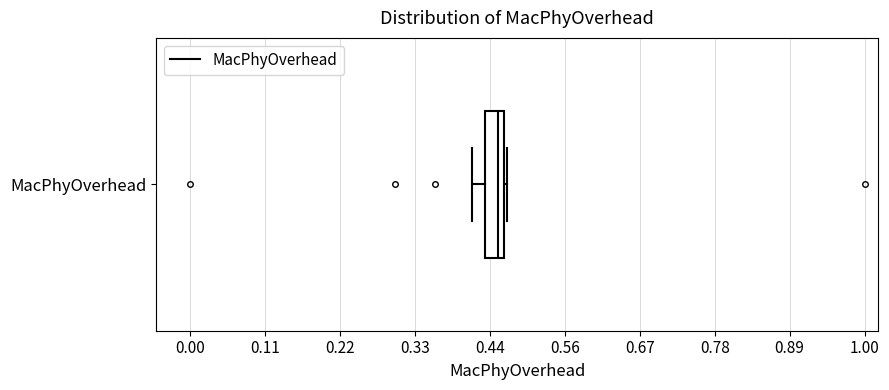

Where is the left edge of the box for MacPhyOverhead on the x-axis? The values are not printed on the chart, so give them approximately, as read against the axis.

0.44